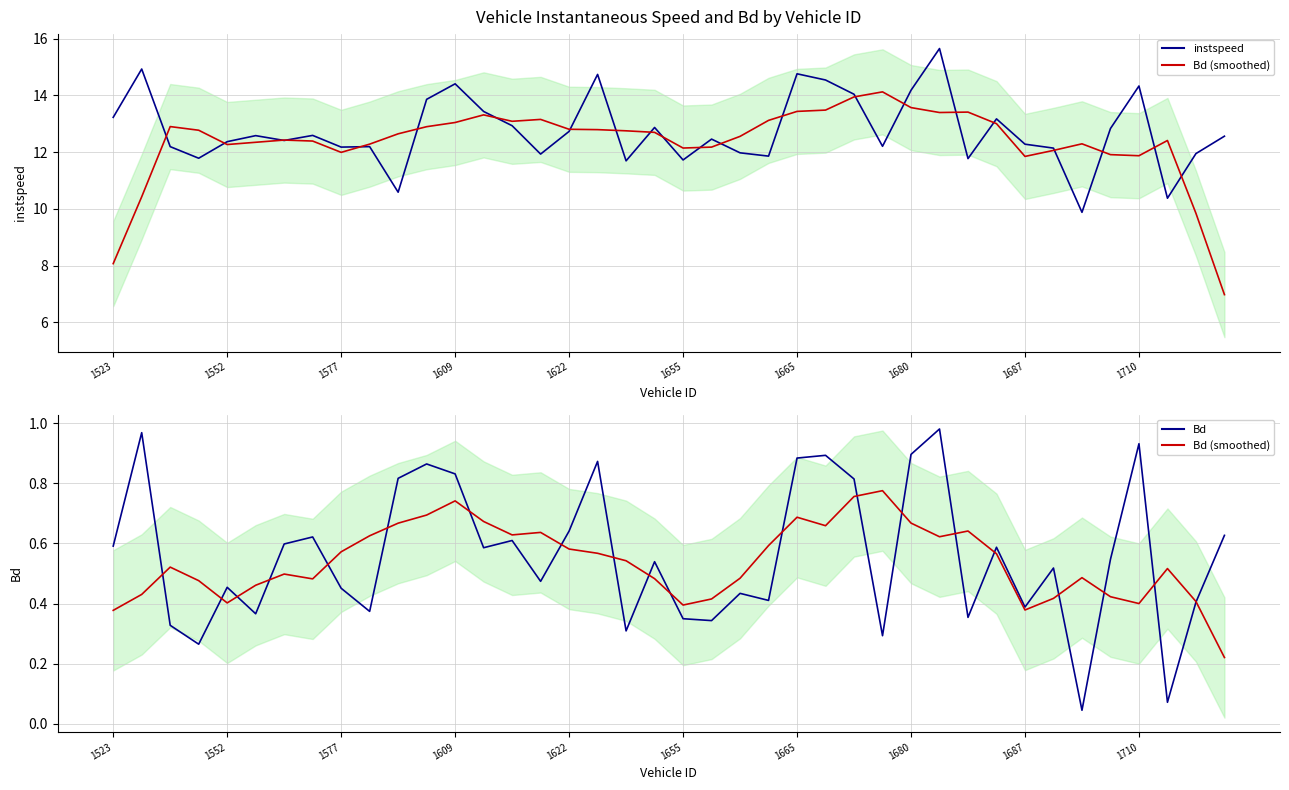

Is it true that Bd equals 0.3 at 33?

False